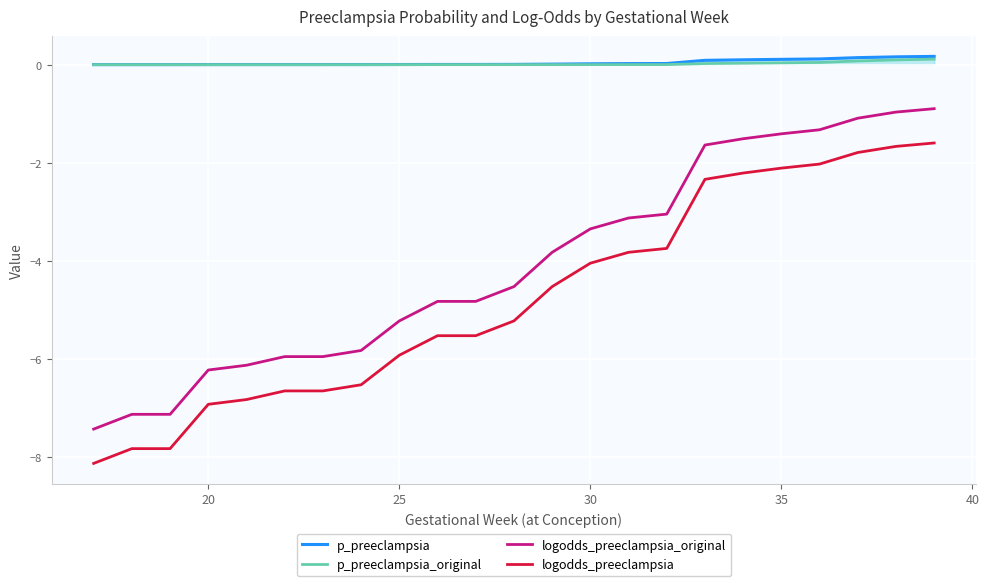

True or false: logodds_preeclampsia_original and logodds_preeclampsia intersect in this chart.

False